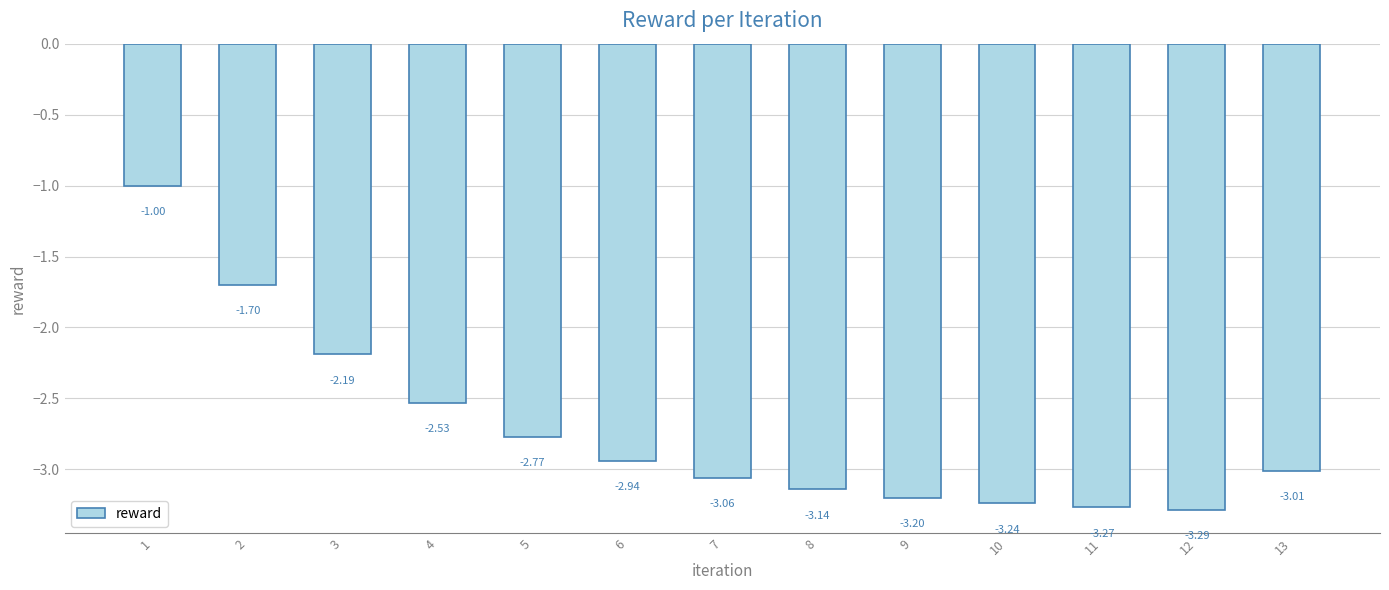

What is the sum of all values?

-35.3